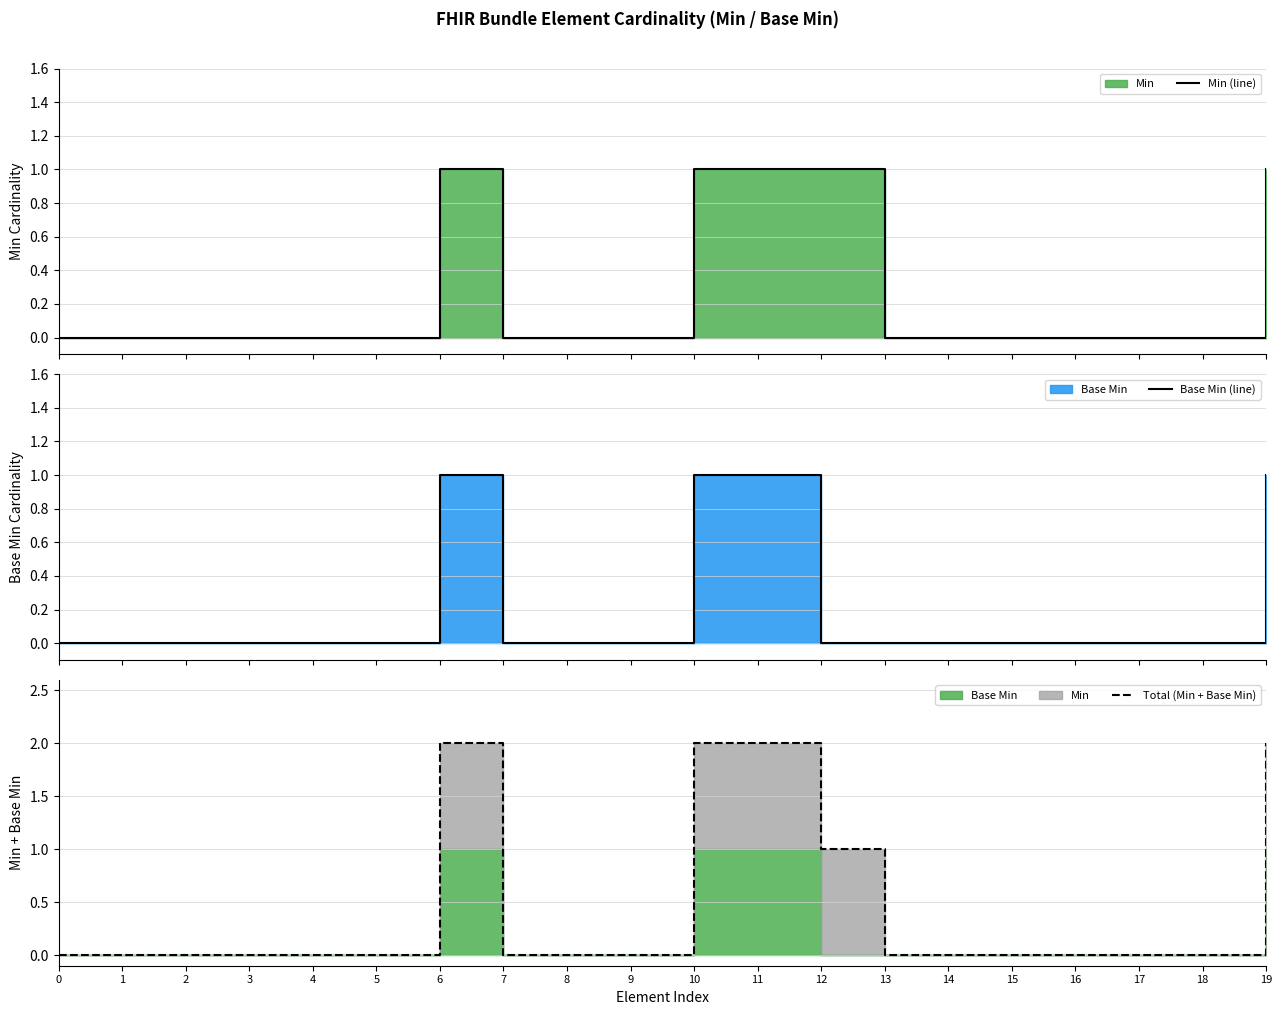

What is the spread (max minus min) of values at 10?

1